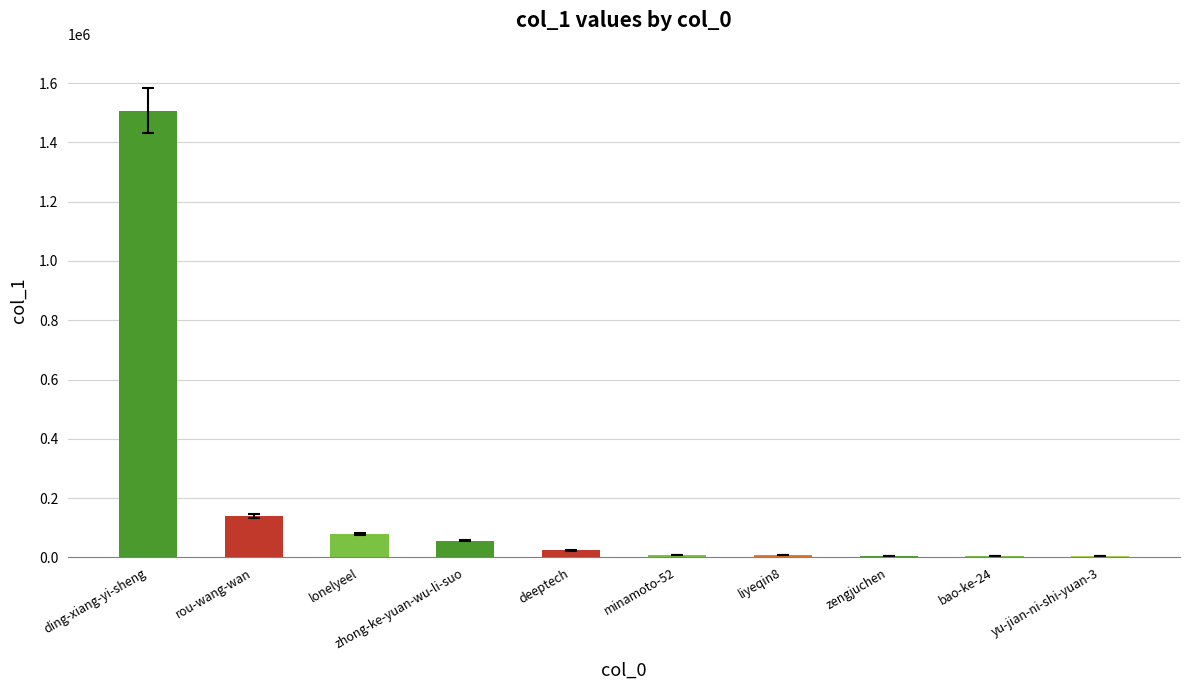

At which label is the value closest to 755218?

rou-wang-wan